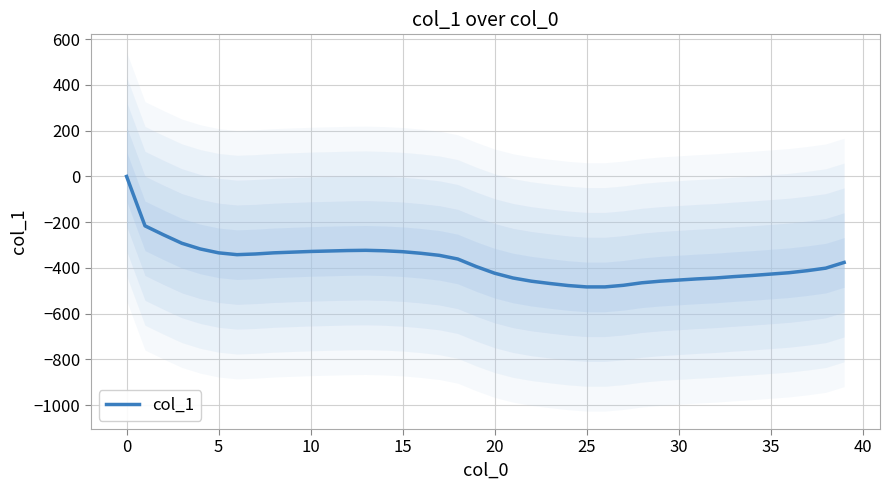

What is the smallest value displayed?

-483